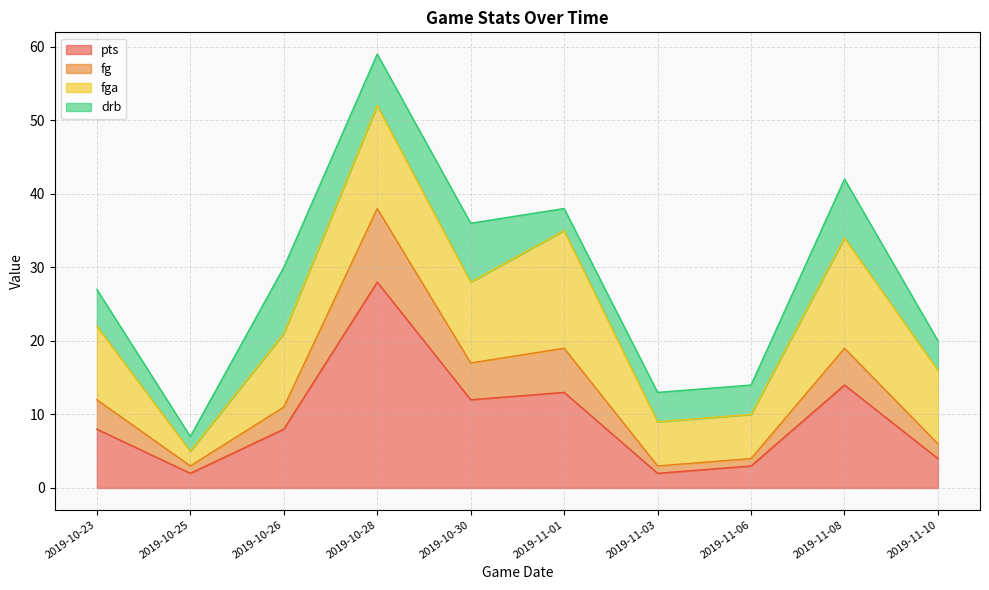

Is the value of fg at 2019-11-03 greater than the value of pts at 2019-10-23?

No